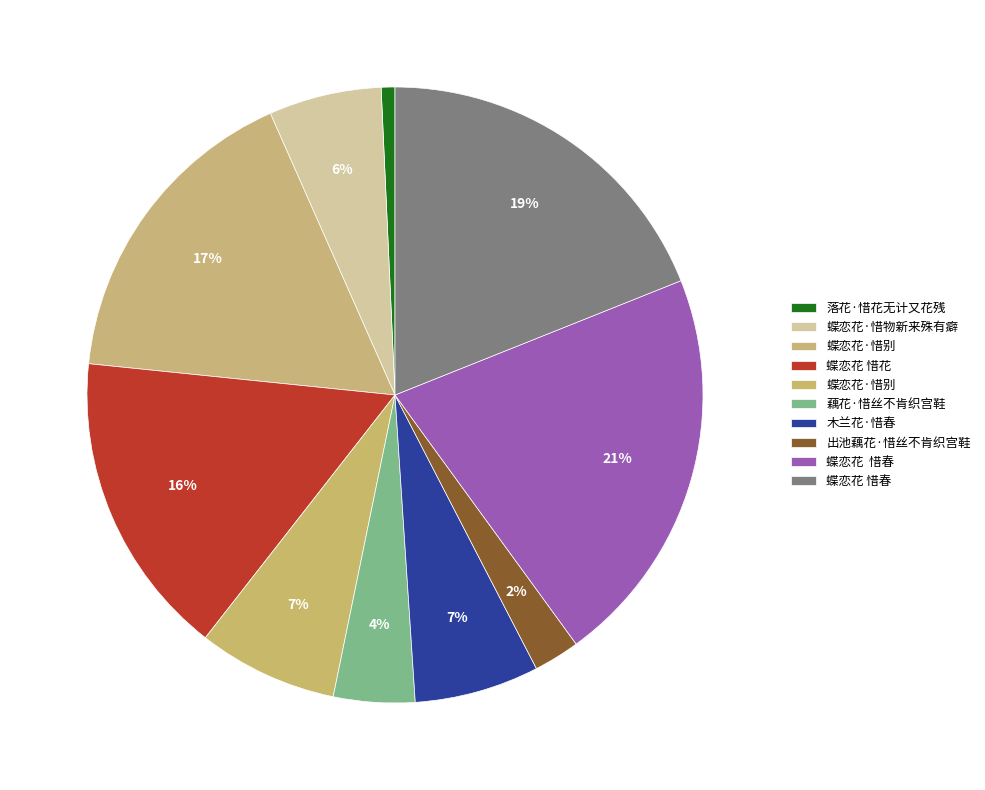

Which slice is the smallest?

落花·惜花无计又花残